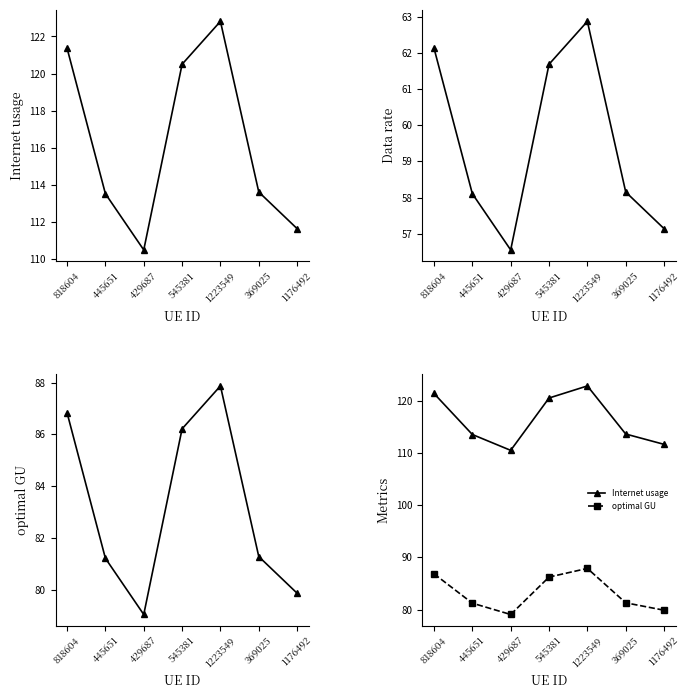

What is the total value across all series at 1176492?

248.6